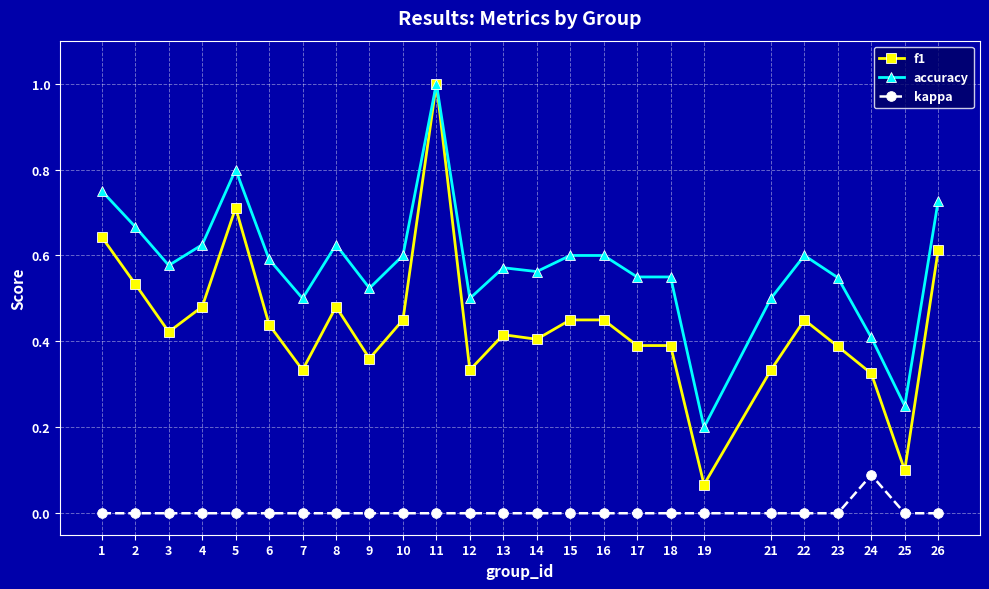

Where is f1 nearest to the value 0?

19